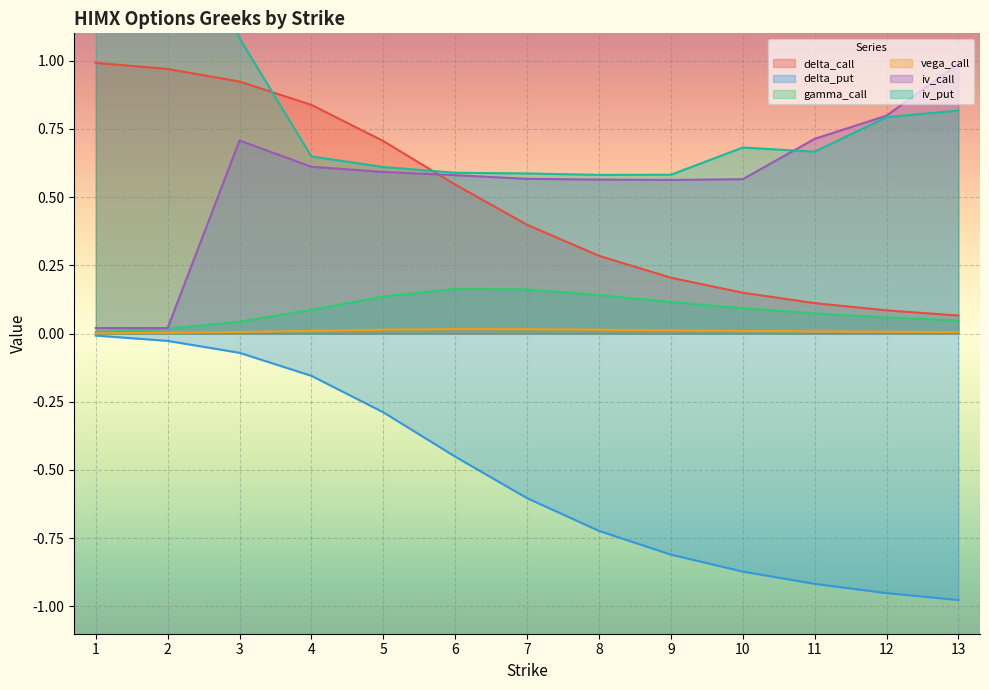

True or false: delta_put and delta_call intersect in this chart.

False